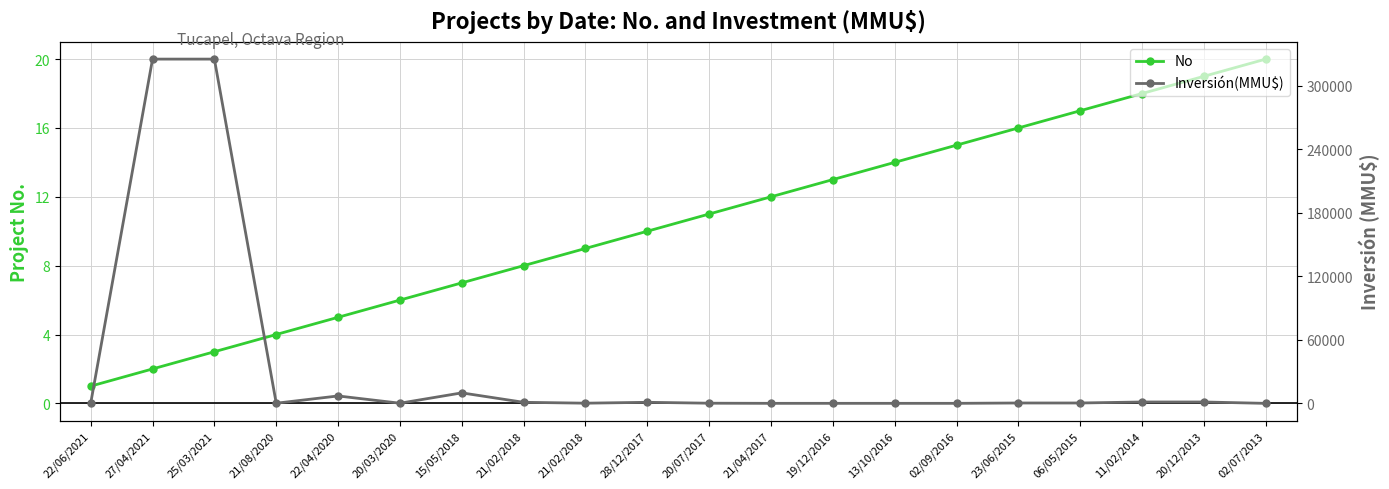

What is the maximum value shown in the chart?

325000